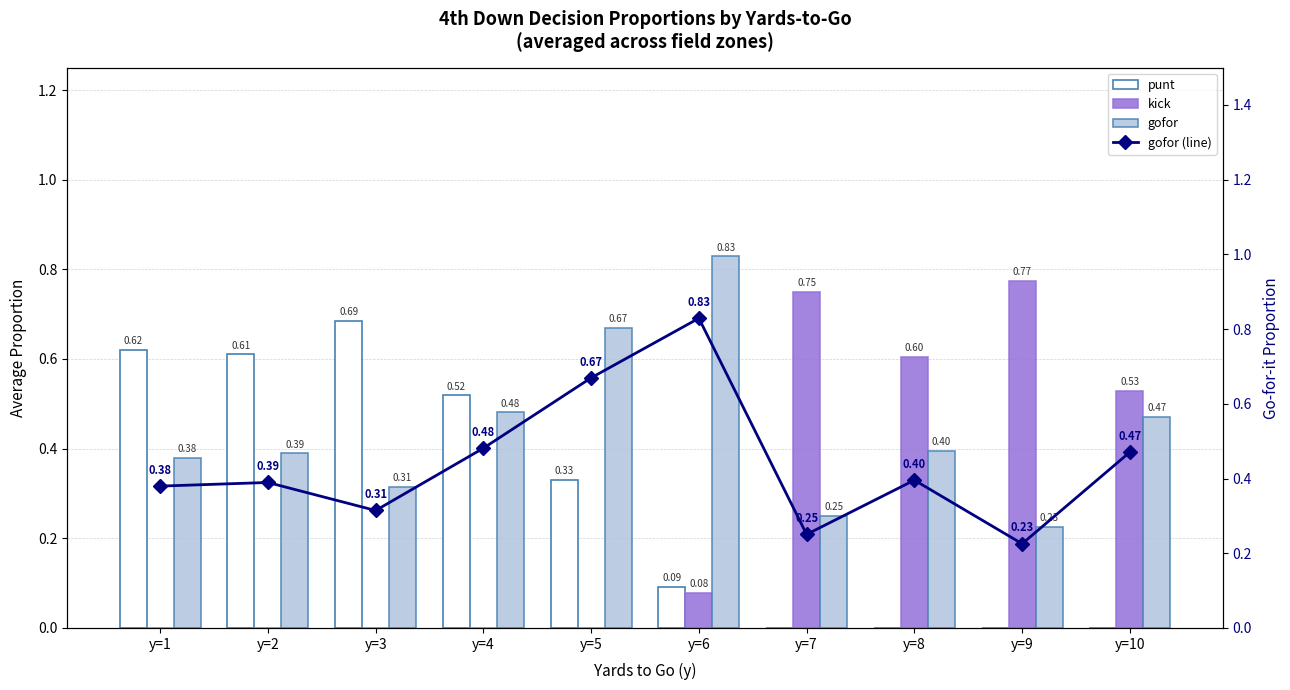

What is the difference between the maximum and minimum values in the kick series?

0.8